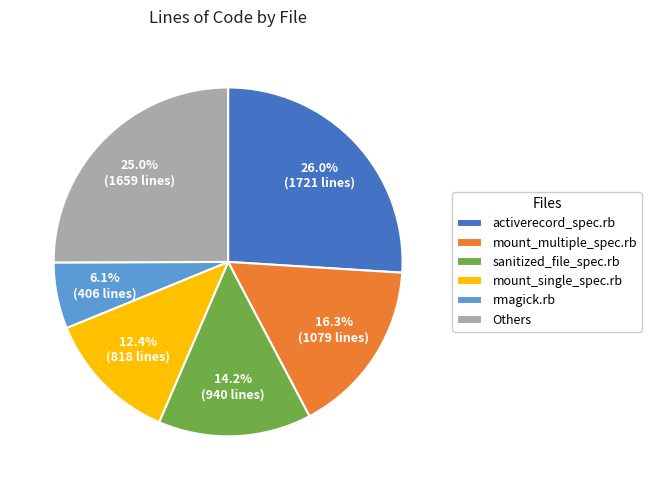

Is there a majority slice in this chart?

No